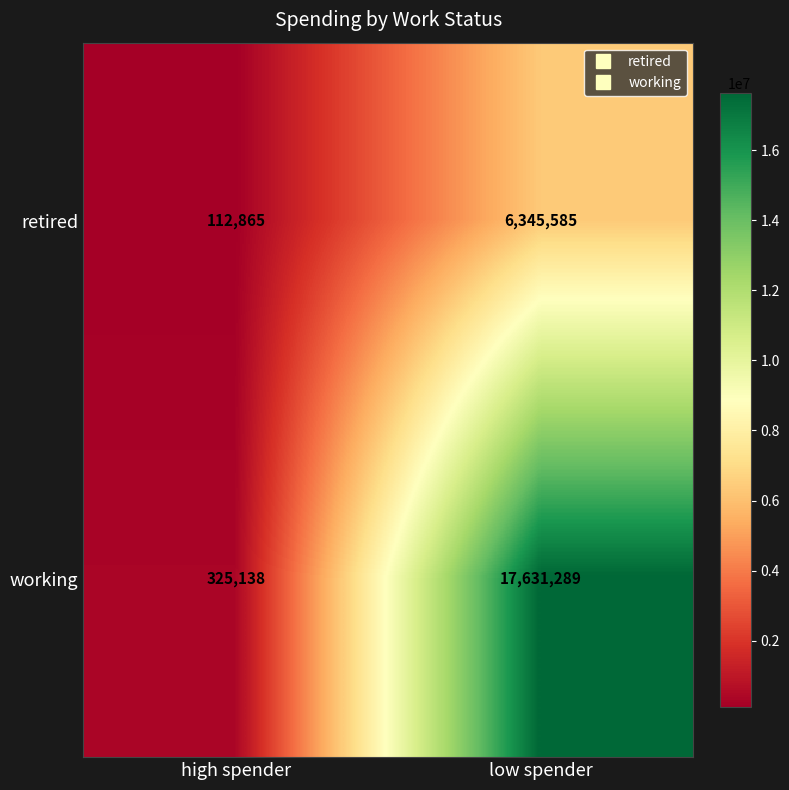

True or false: retired has a value of 6345585 at low spender.

True